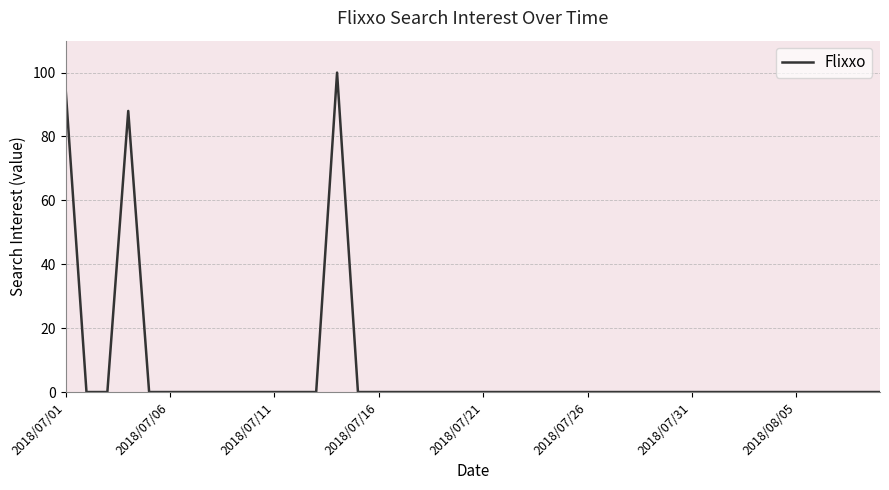

What is the greatest value displayed?

100